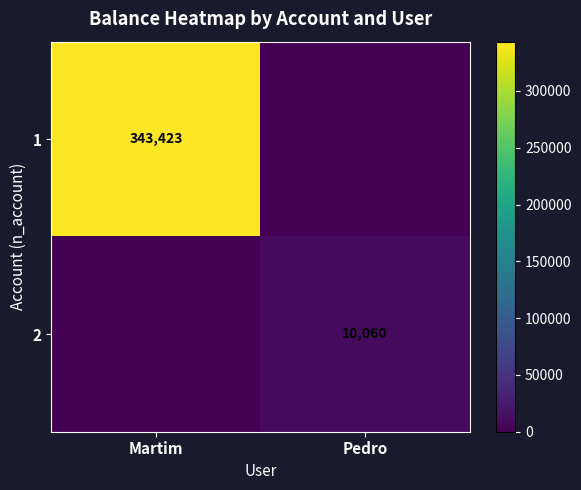

What is the total value across all series at Pedro?

10060